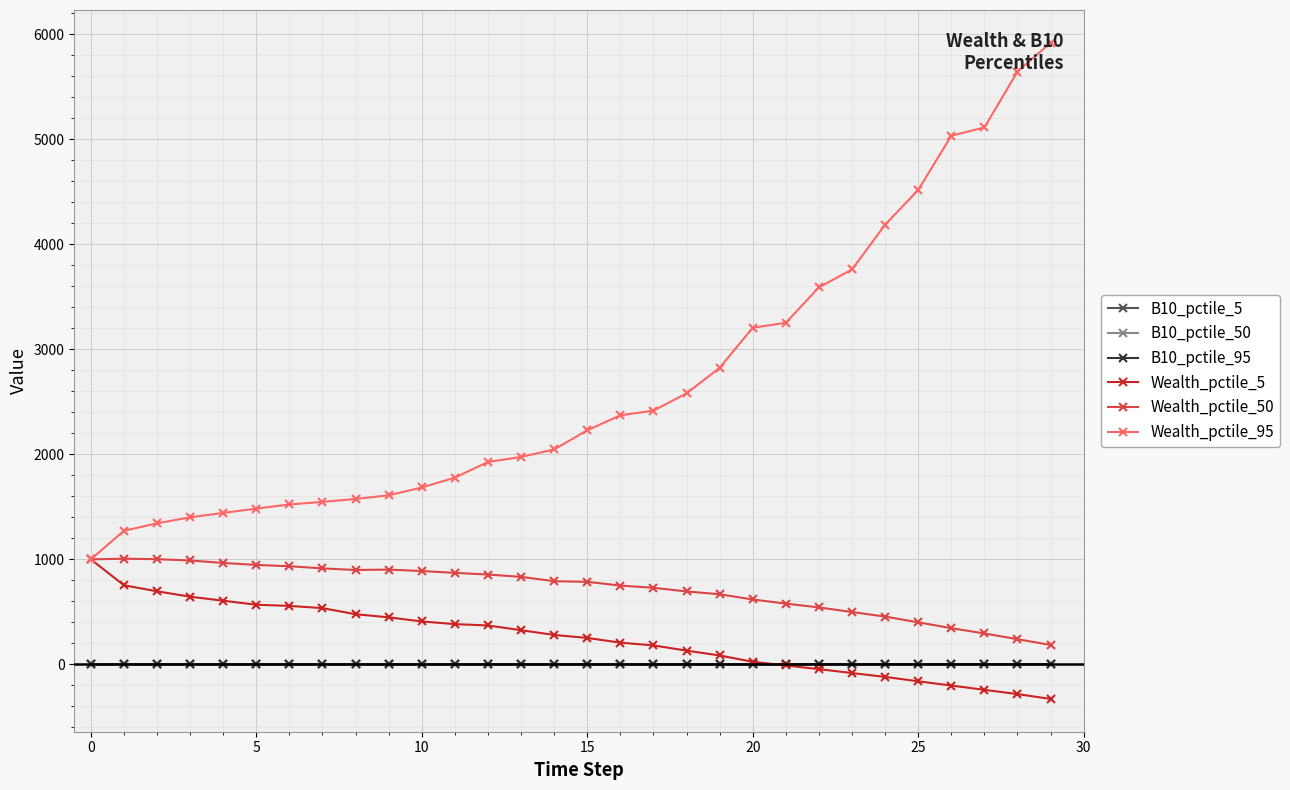

At how many categories does at least one series exceed 3677?

7